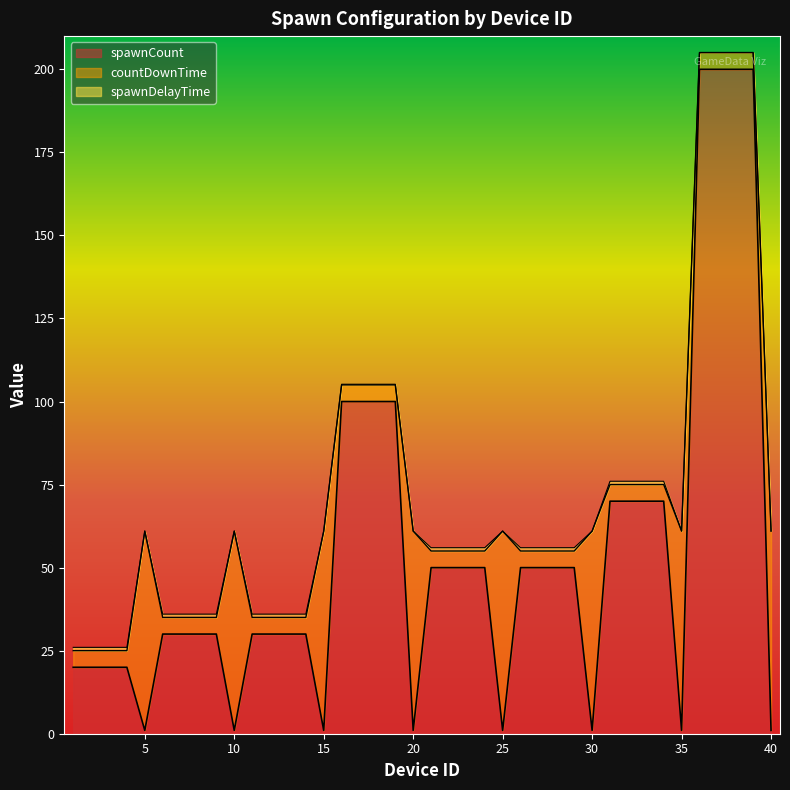

How many lines are shown in the chart?

3